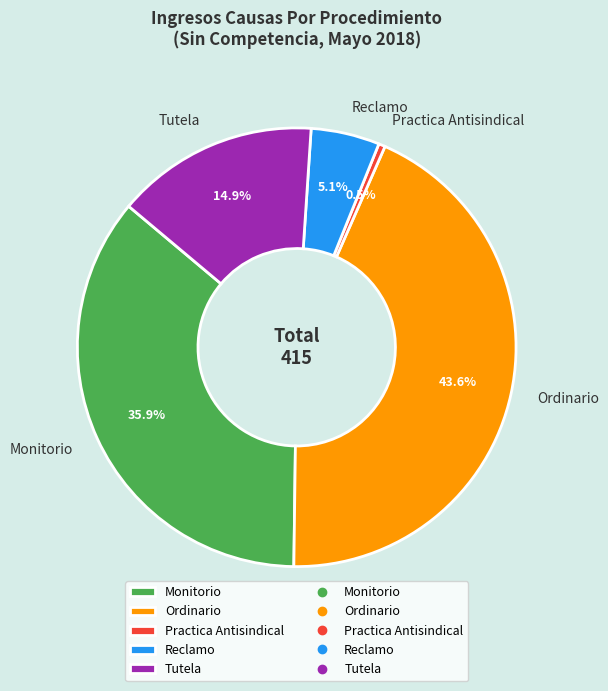

To the nearest percent, what is the difference between the largest and smallest slice percentages?

43%